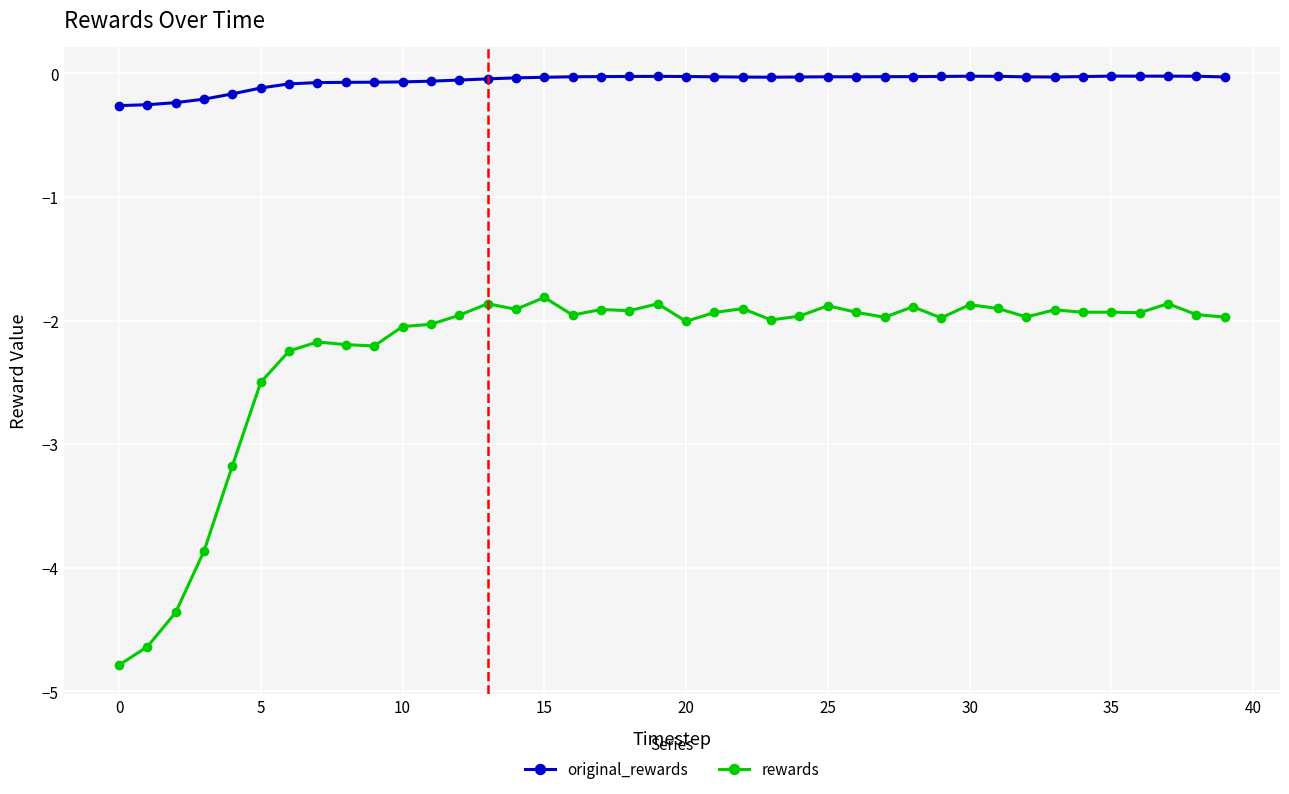

What is the value of the rewards point at the 8th from the left?

-2.2